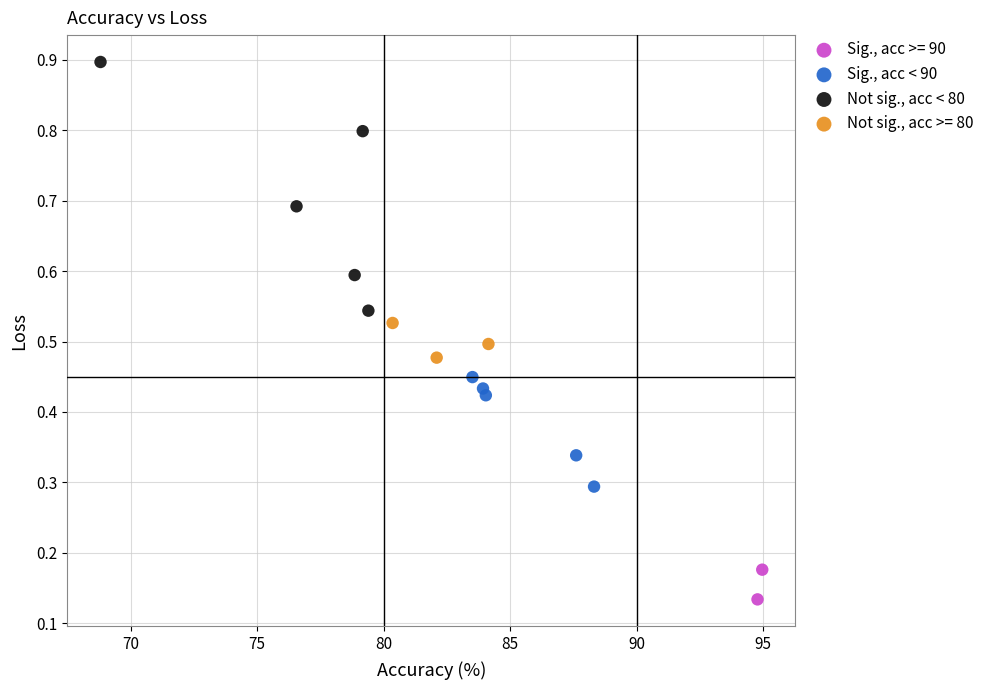

What are all the series names shown in the legend?

Sig., acc >= 90, Sig., acc < 90, Not sig., acc < 80, Not sig., acc >= 80